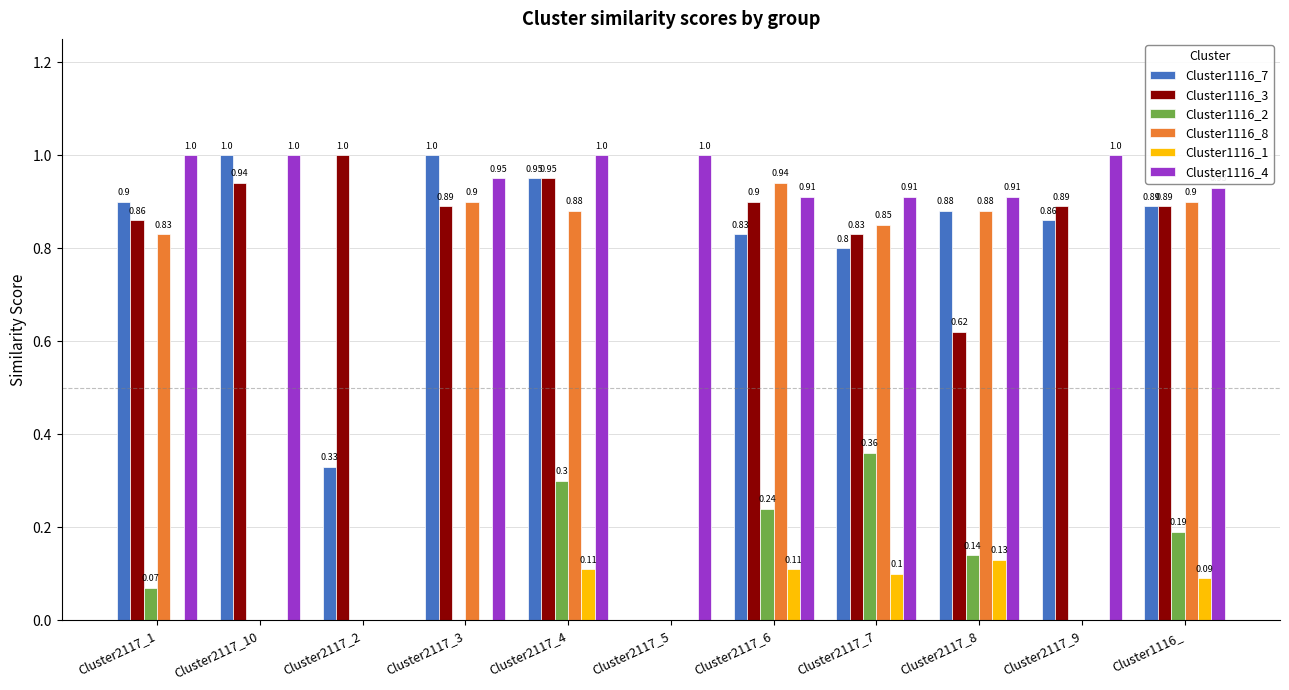

Between Cluster2117_1 and Cluster2117_8, which series saw the biggest shift?

Cluster1116_3